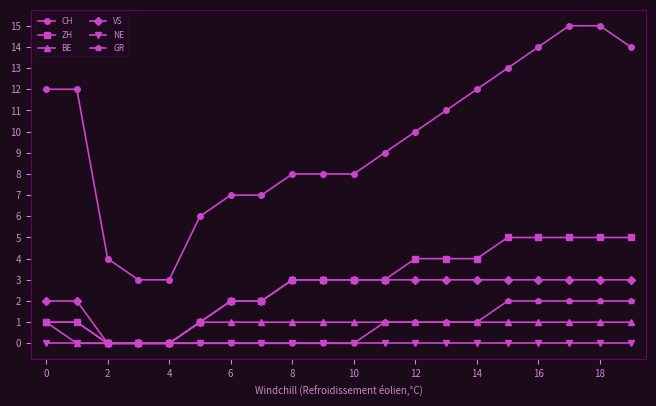

Which series has the largest total across all categories?

CH